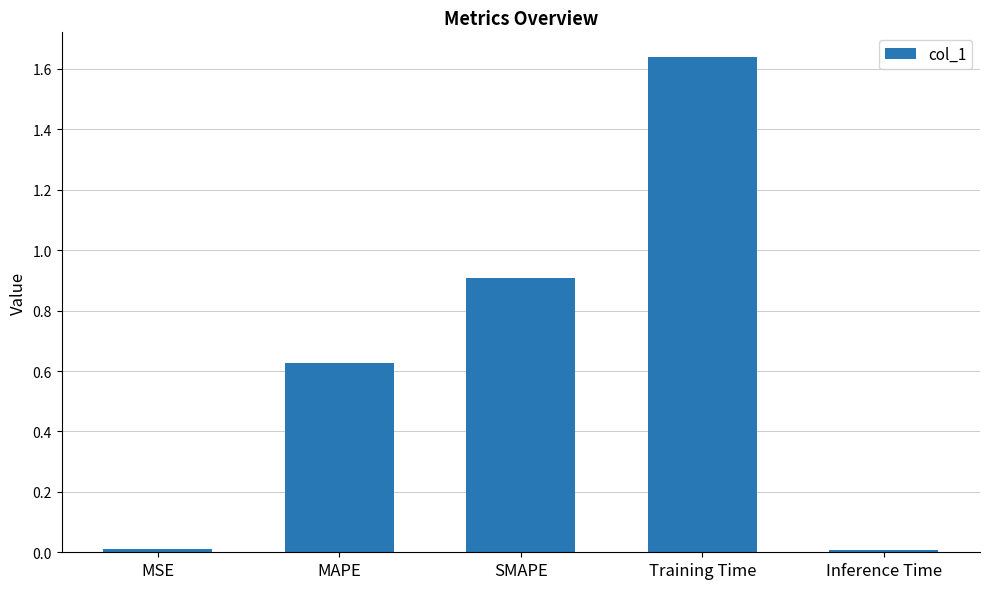

What is the difference between the second highest and second lowest values?

0.9